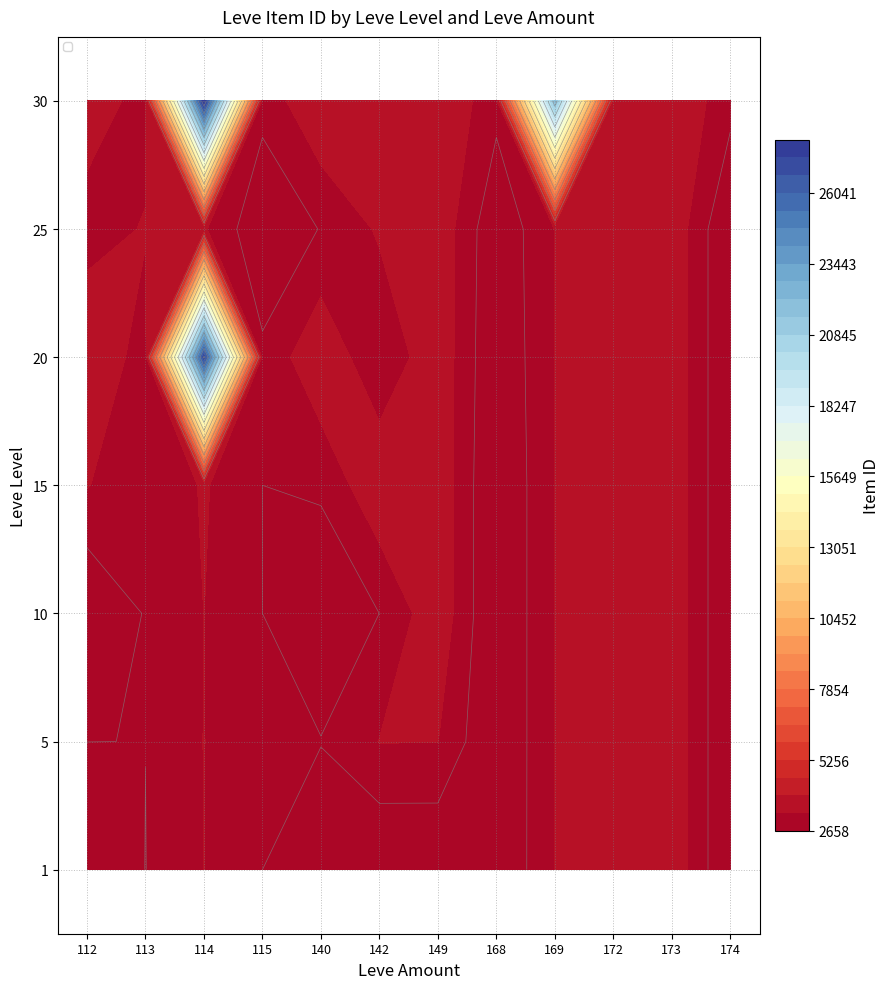

At which label does 1 reach its peak?

114